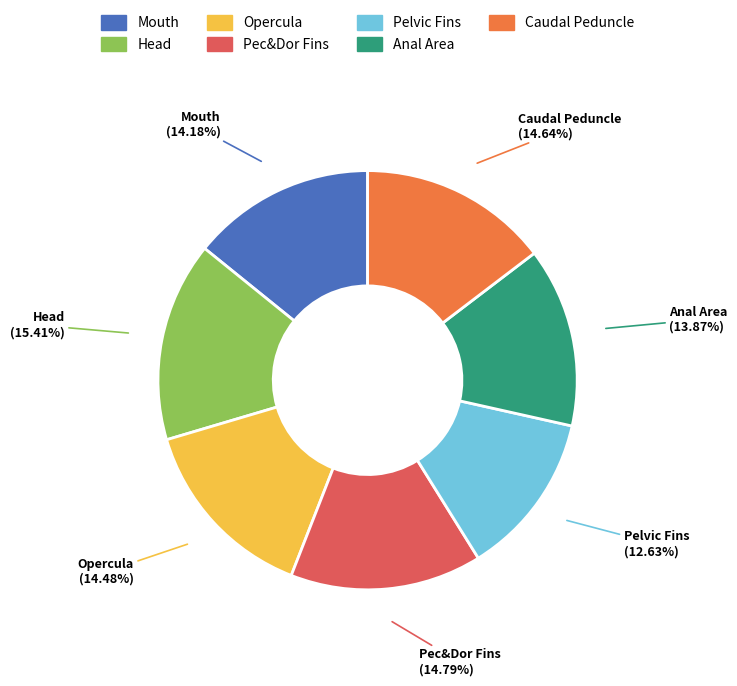

How many slices are in this pie chart?

7